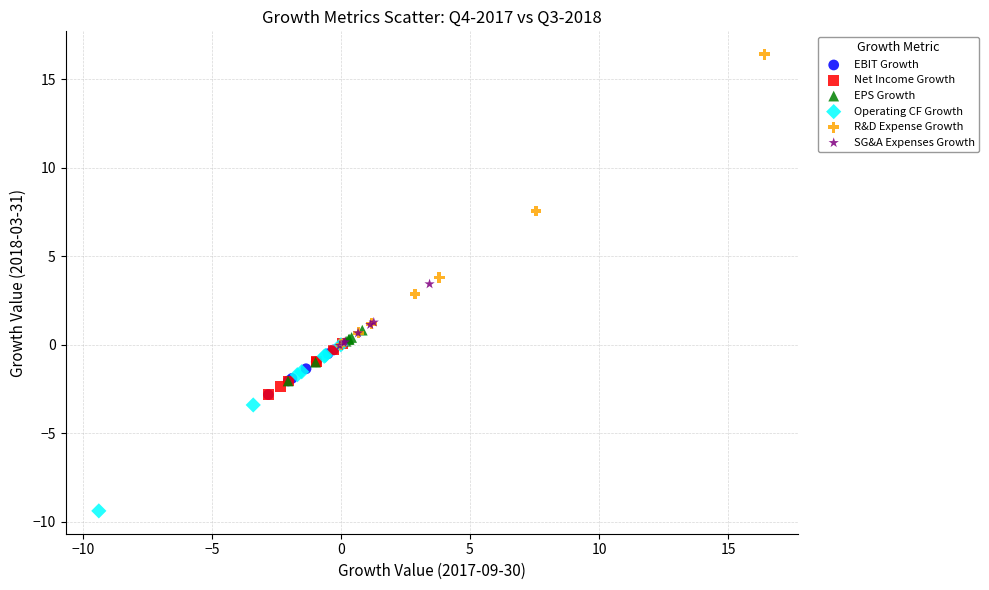

Which series reaches the minimum Y coordinate?

Operating CF Growth